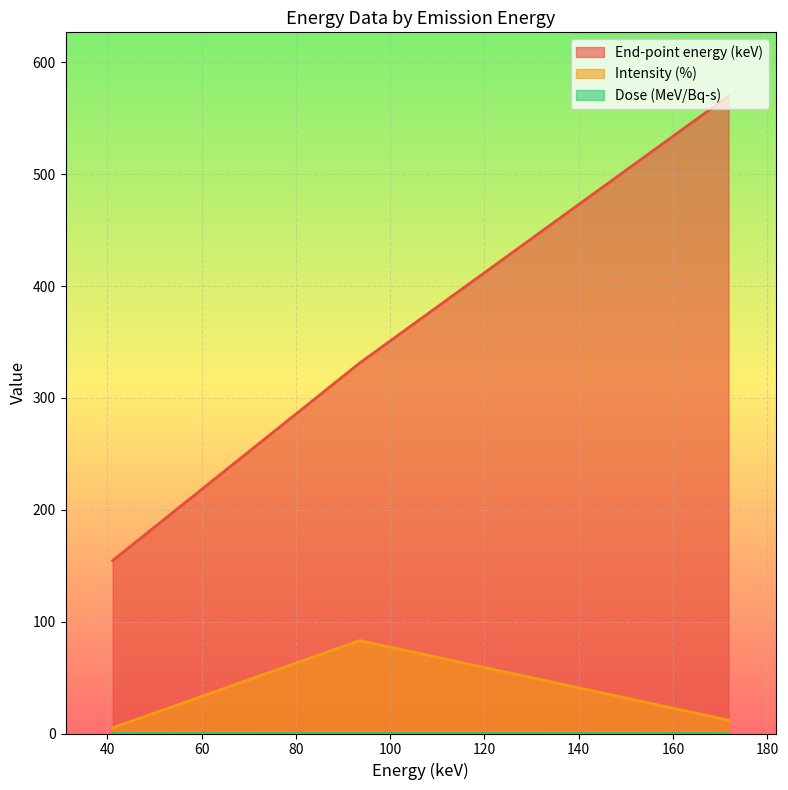

What position from the left is 41.16?

1